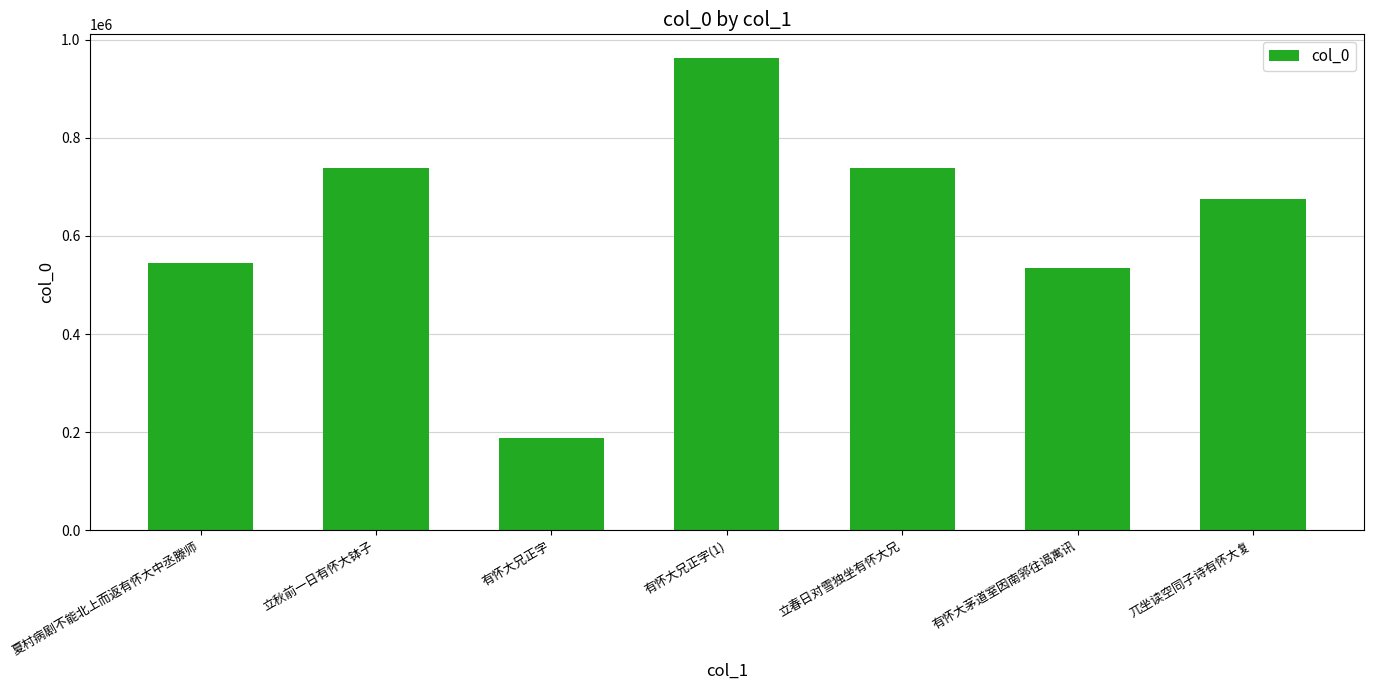

At which label does the data first exceed 675114?

立秋前一日有怀大钵子